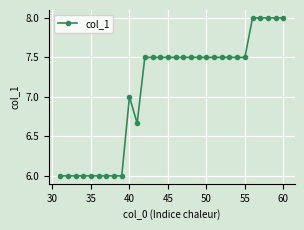

What is the difference between the second highest and second lowest values?

2.0